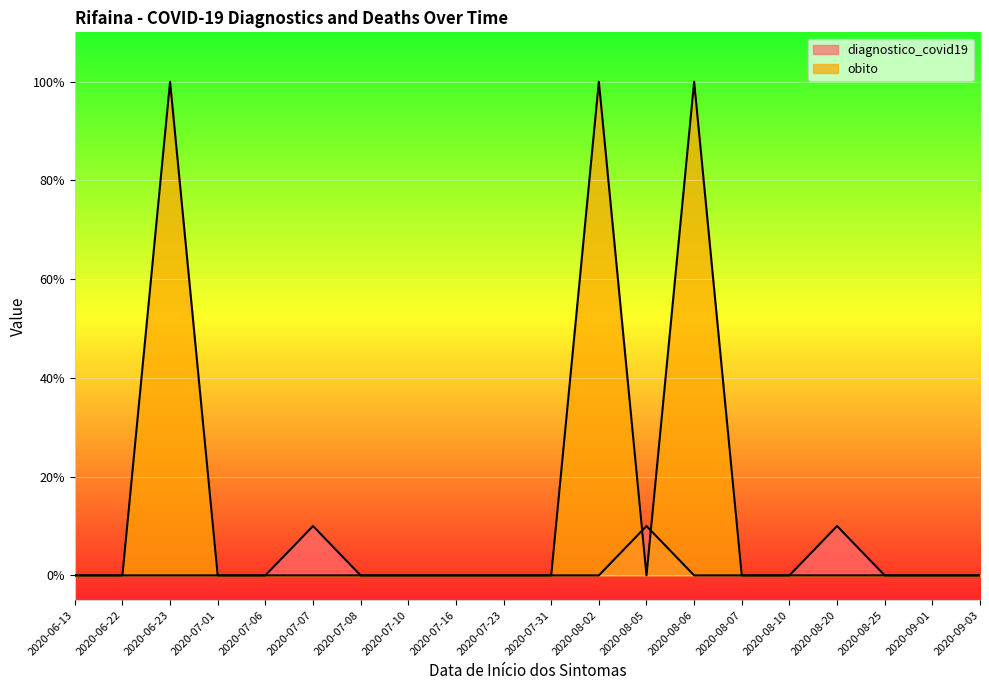

Which series has the widest spread of values?

obito